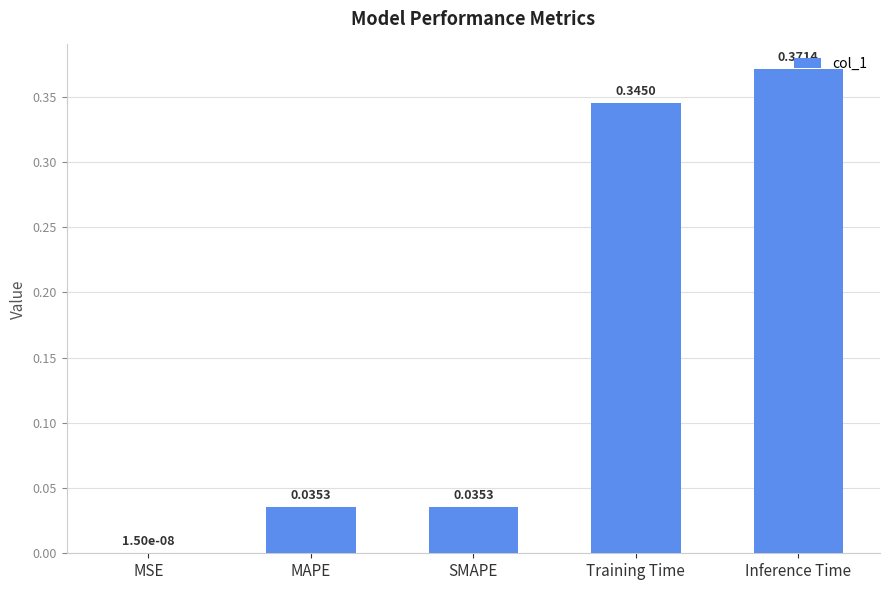

At which category does the chart reach its peak across all series?

Inference Time